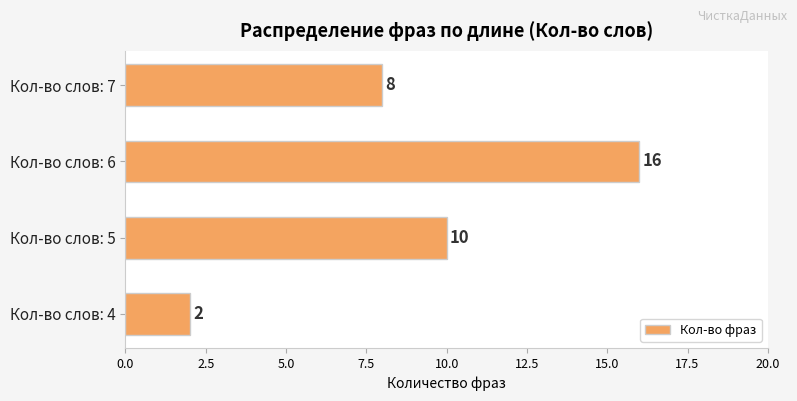

What is the sum of all values?

36